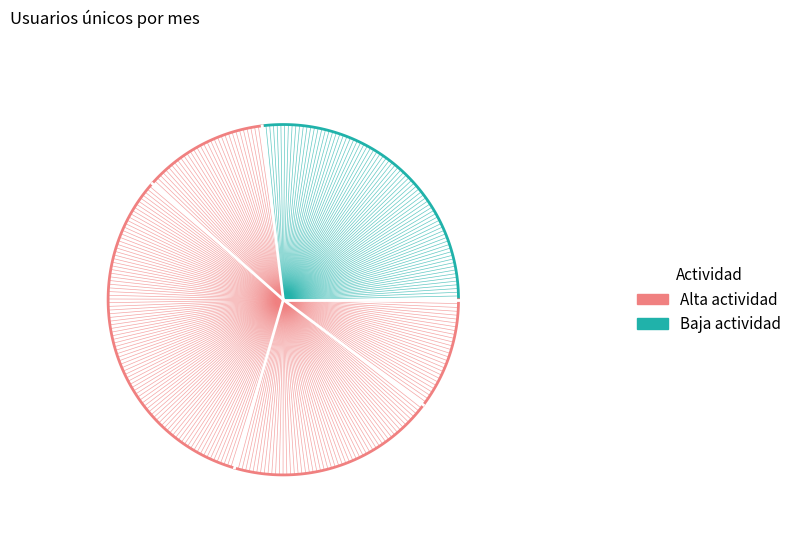

How many slices are in this pie chart?

5